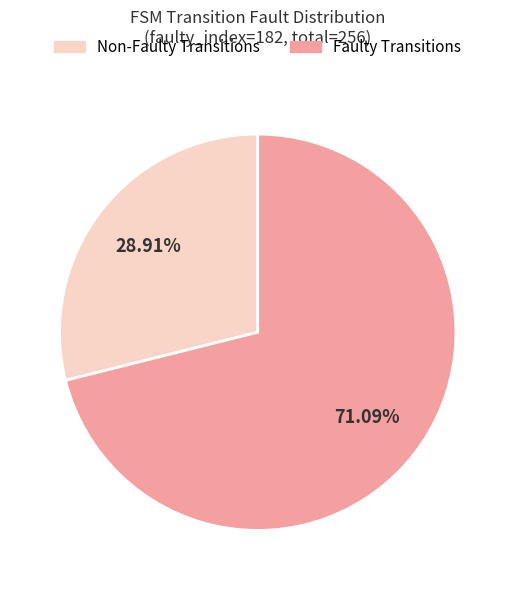

Is there any slice that represents more than half of the pie?

Yes